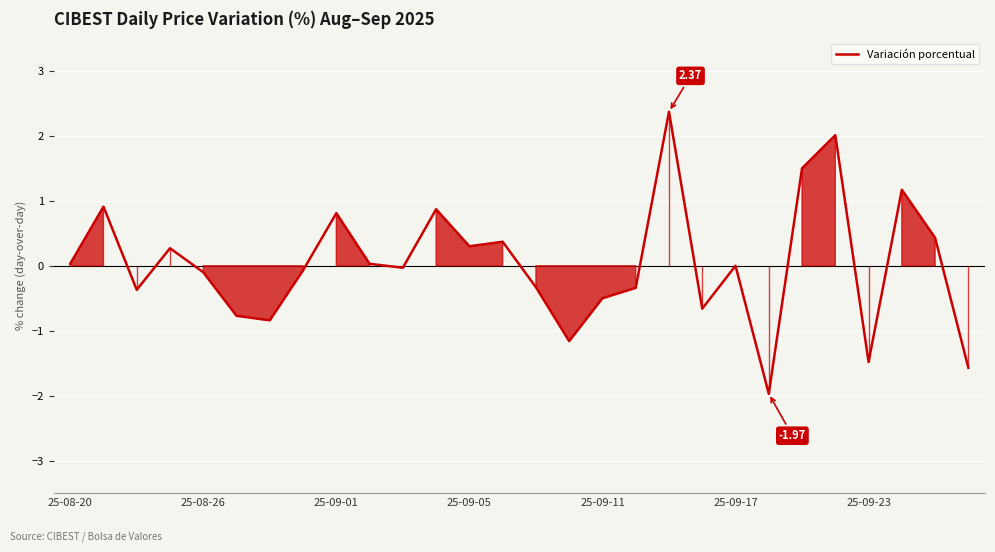

What is the difference between the maximum and minimum values?

4.3